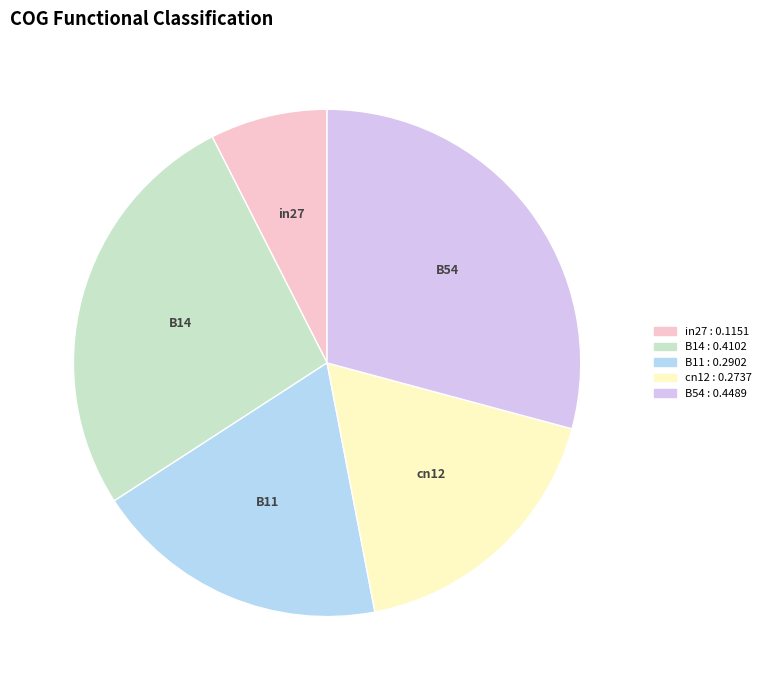

Which category has the smallest portion of the pie?

in27